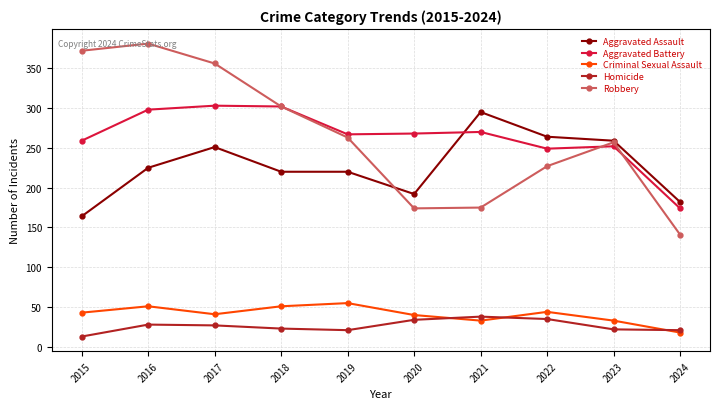

True or false: Aggravated Battery and Aggravated Assault intersect in this chart.

True